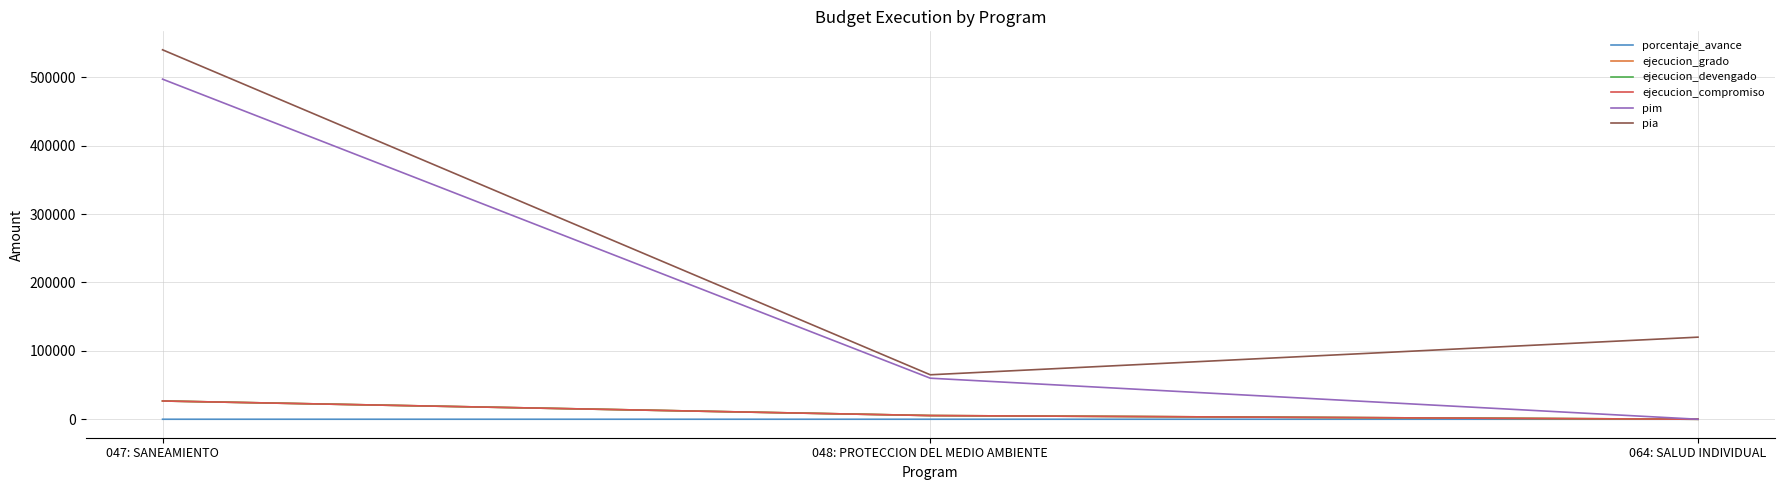

Reading right to left, list all the values displayed in this chart.

porcentaje_avance: 064: SALUD INDIVIDUAL=0.0	048: PROTECCION DEL MEDIO AMBIENTE=9.0	047: SANEAMIENTO=5.4
ejecucion_grado: 064: SALUD INDIVIDUAL=0.0	048: PROTECCION DEL MEDIO AMBIENTE=5400.0	047: SANEAMIENTO=26700.0
ejecucion_devengado: 064: SALUD INDIVIDUAL=0.0	048: PROTECCION DEL MEDIO AMBIENTE=5400.0	047: SANEAMIENTO=26700.0
ejecucion_compromiso: 064: SALUD INDIVIDUAL=0.0	048: PROTECCION DEL MEDIO AMBIENTE=5400.0	047: SANEAMIENTO=26700.0
pim: 064: SALUD INDIVIDUAL=0.0	048: PROTECCION DEL MEDIO AMBIENTE=60000.0	047: SANEAMIENTO=497107.0
pia: 064: SALUD INDIVIDUAL=120000.0	048: PROTECCION DEL MEDIO AMBIENTE=65000.0	047: SANEAMIENTO=540000.0